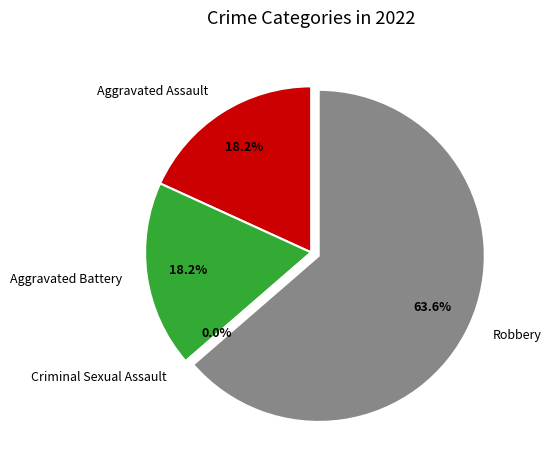

To the nearest percent, what is the combined percentage of Aggravated Battery and Aggravated Assault?

36%